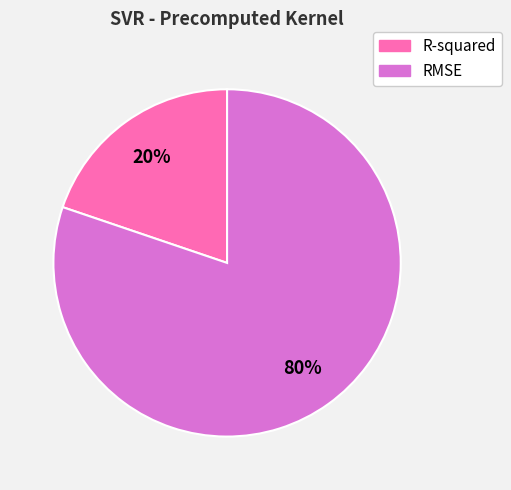

What percentage is the R-squared slice, to the nearest percent?

20%